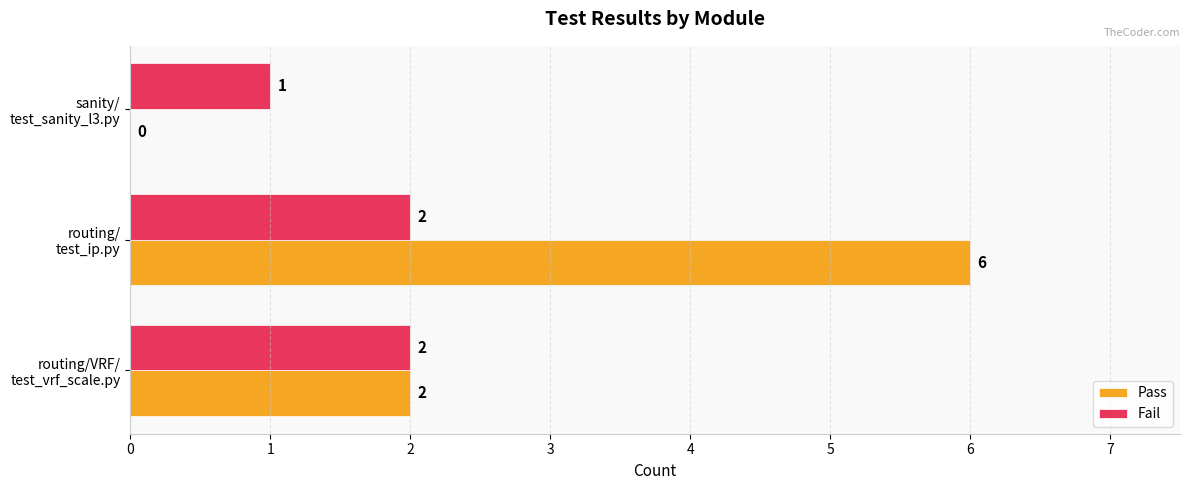

Which series has the widest spread of values?

Pass